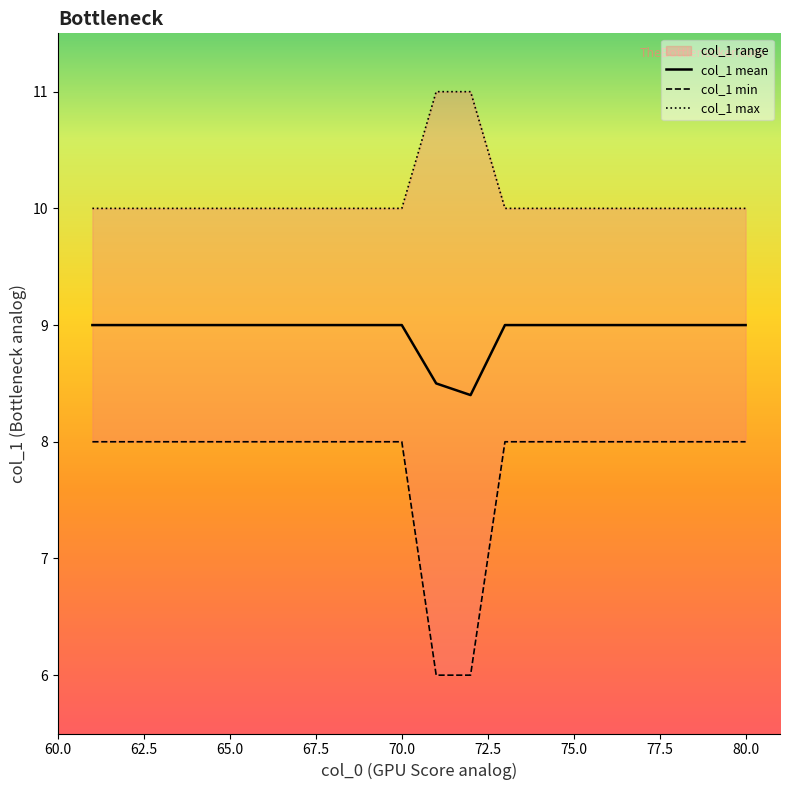

What is the lowest value of the col_1 mean series?

8.4